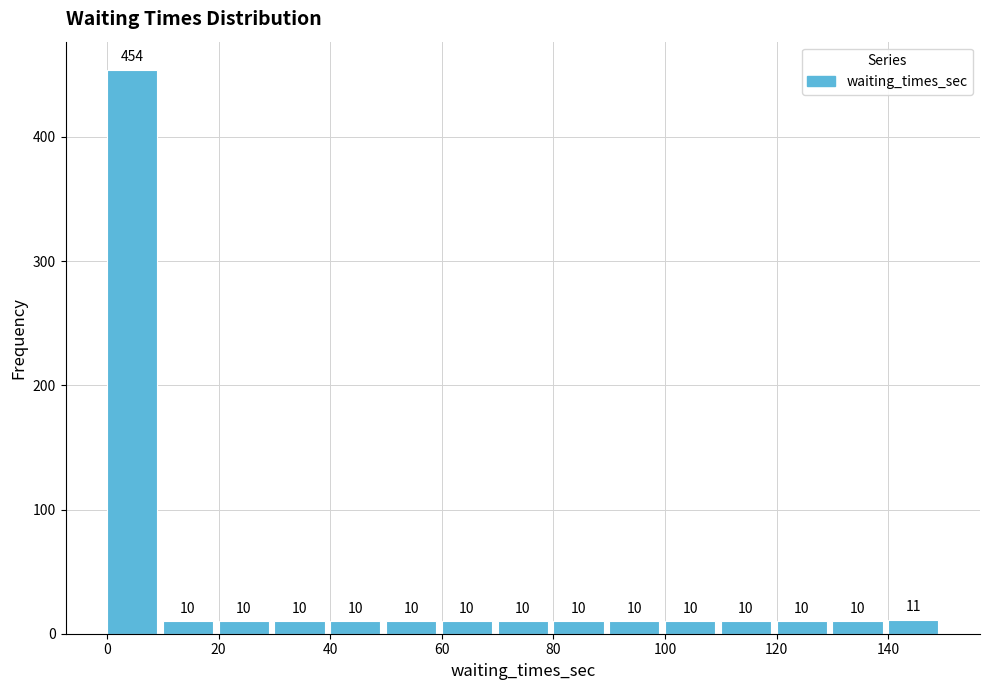

Reading left to right, list every bar in this chart as the range it spans on the x-axis followed by its height.

0 to 10: 454
10 to 20: 10
20 to 30: 10
30 to 40: 10
40 to 50: 10
50 to 60: 10
60 to 70: 10
70 to 80: 10
80 to 90: 10
90 to 100: 10
100 to 110: 10
110 to 120: 10
120 to 130: 10
130 to 140: 10
140 to 150: 11